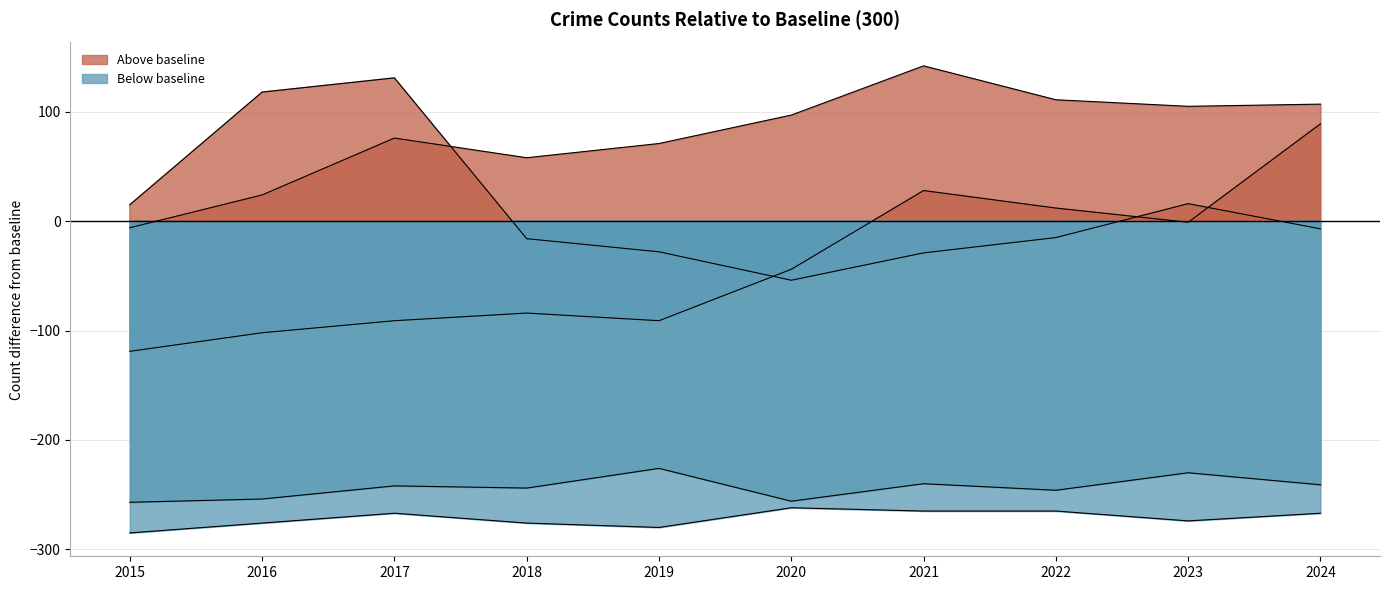

Reading left to right, list all the values displayed in this chart.

Aggravated Assault: 2015=-119	2016=-102	2017=-91	2018=-84	2019=-91	2020=-44	2021=28	2022=12	2023=-1	2024=89
Aggravated Battery: 2015=-6	2016=24	2017=76	2018=58	2019=71	2020=97	2021=142	2022=111	2023=105	2024=107
Criminal Sexual Assault: 2015=-257	2016=-254	2017=-242	2018=-244	2019=-226	2020=-256	2021=-240	2022=-246	2023=-230	2024=-241
Homicide: 2015=-285	2016=-276	2017=-267	2018=-276	2019=-280	2020=-262	2021=-265	2022=-265	2023=-274	2024=-267
Robbery: 2015=15	2016=118	2017=131	2018=-16	2019=-28	2020=-54	2021=-29	2022=-15	2023=16	2024=-7